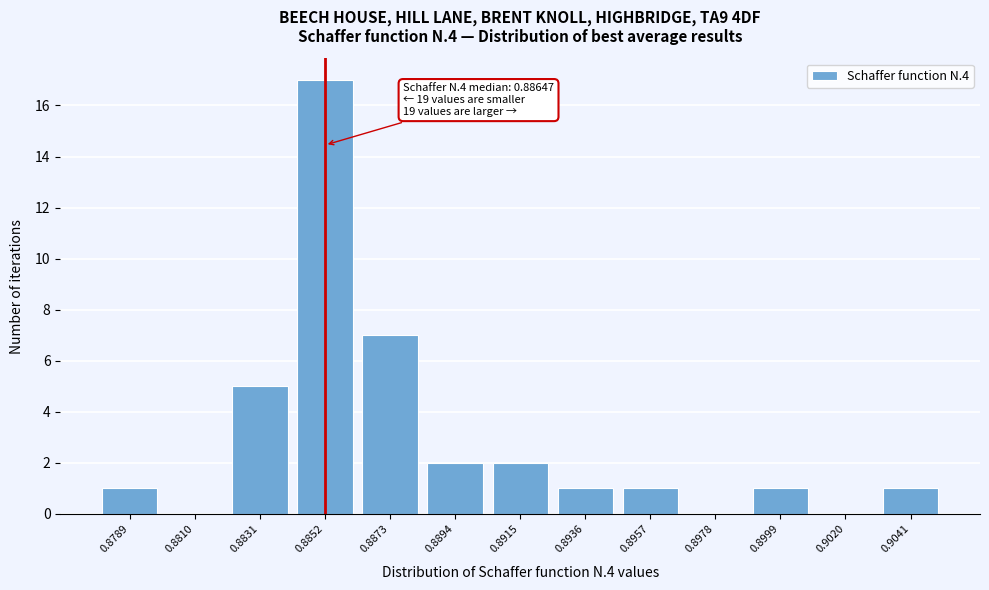

Reading left to right, extract all data points from this chart.

0.8789=1	0.8810=0	0.8831=5	0.8852=17	0.8873=7	0.8894=2	0.8915=2	0.8936=1	0.8957=1	0.8978=0	0.8999=1	0.9020=0	0.9041=1